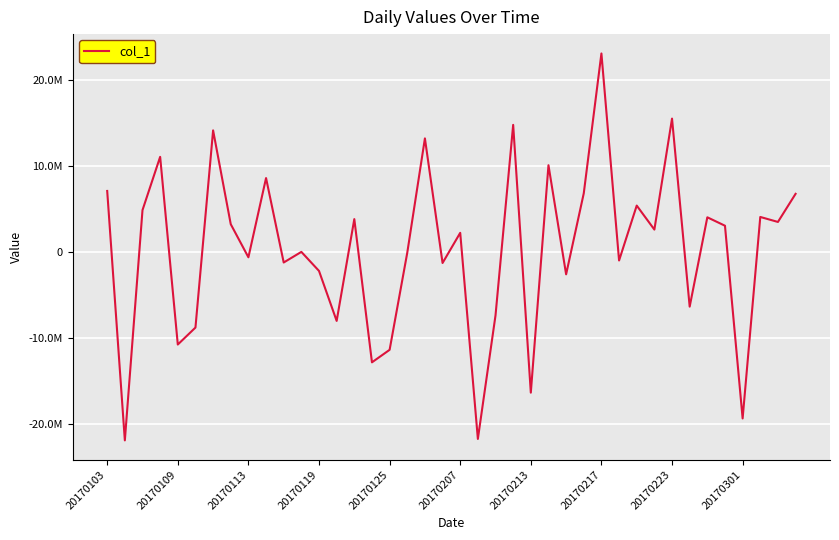

How many interior local peaks (higher than both neighbors) does the data have?

14